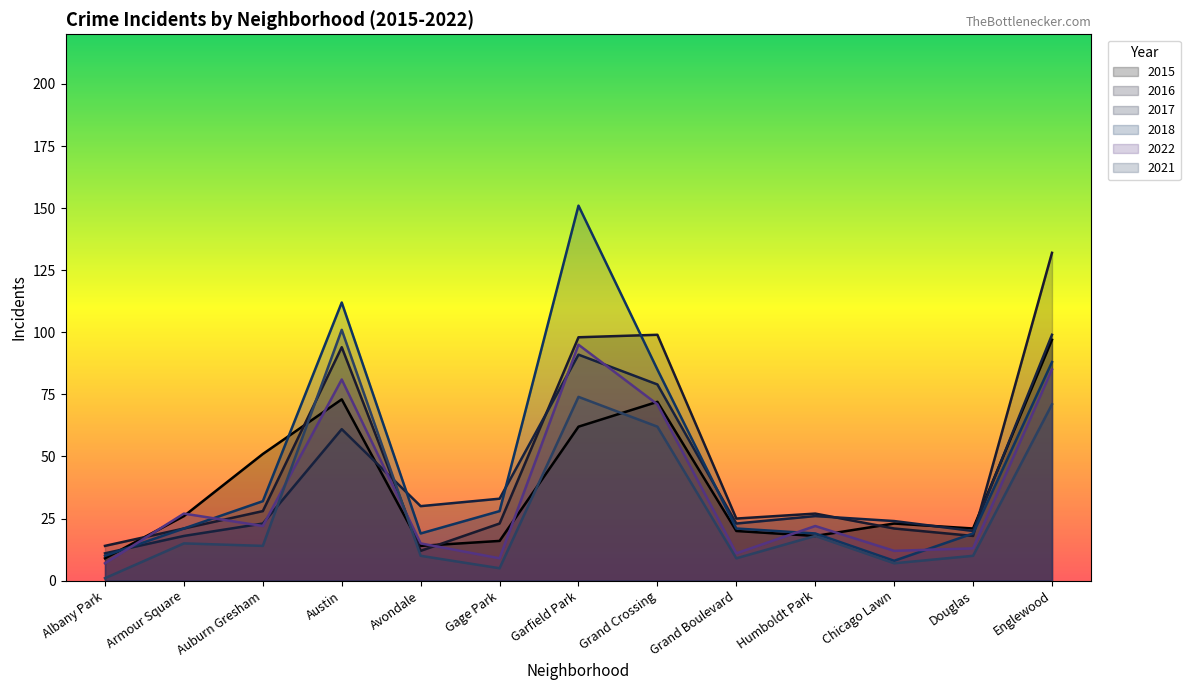

Reading left to right, list all the values displayed in this chart.

2015: Albany Park=9	Armour Square=26	Auburn Gresham=51	Austin=73	Avondale=14	Gage Park=16	Garfield Park=62	Grand Crossing=72	Grand Boulevard=20	Humboldt Park=18	Chicago Lawn=23	Douglas=21	Englewood=97
2016: Albany Park=14	Armour Square=21	Auburn Gresham=28	Austin=94	Avondale=12	Gage Park=23	Garfield Park=98	Grand Crossing=99	Grand Boulevard=25	Humboldt Park=27	Chicago Lawn=21	Douglas=18	Englewood=132
2017: Albany Park=11	Armour Square=18	Auburn Gresham=23	Austin=61	Avondale=30	Gage Park=33	Garfield Park=91	Grand Crossing=79	Grand Boulevard=23	Humboldt Park=26	Chicago Lawn=24	Douglas=20	Englewood=99
2018: Albany Park=10	Armour Square=21	Auburn Gresham=32	Austin=112	Avondale=19	Gage Park=28	Garfield Park=151	Grand Crossing=85	Grand Boulevard=21	Humboldt Park=19	Chicago Lawn=8	Douglas=19	Englewood=88
2022: Albany Park=7	Armour Square=27	Auburn Gresham=22	Austin=81	Avondale=15	Gage Park=9	Garfield Park=95	Grand Crossing=71	Grand Boulevard=11	Humboldt Park=22	Chicago Lawn=12	Douglas=13	Englewood=85
2021: Albany Park=1	Armour Square=15	Auburn Gresham=14	Austin=101	Avondale=10	Gage Park=5	Garfield Park=74	Grand Crossing=62	Grand Boulevard=9	Humboldt Park=18	Chicago Lawn=7	Douglas=10	Englewood=71